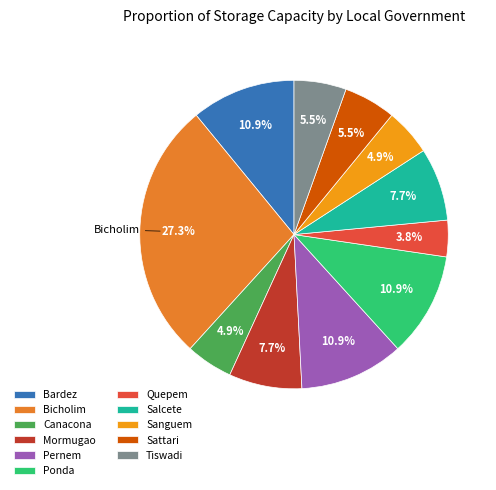

What is the change in value from Pernem to Sattari?

-500